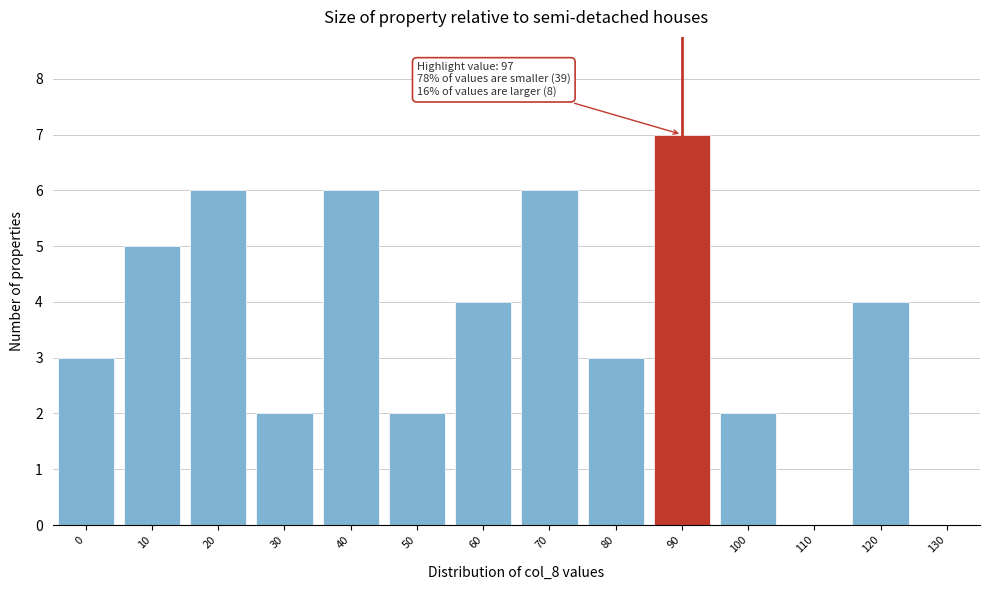

Reading left to right, list all the values displayed in this chart.

0=3	10=5	20=6	30=2	40=6	50=2	60=4	70=6	80=3	90=7	100=2	110=0	120=4	130=0